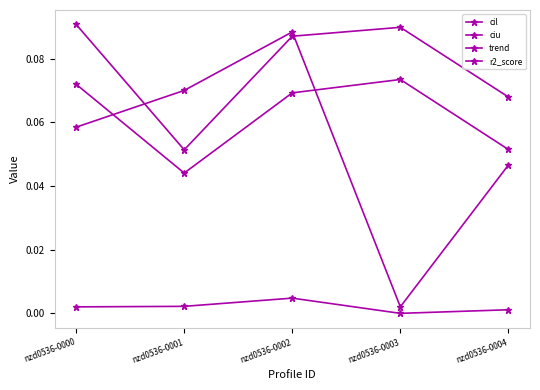

The trend series shows 0.1 at nzd0536-0001. True or false?

False